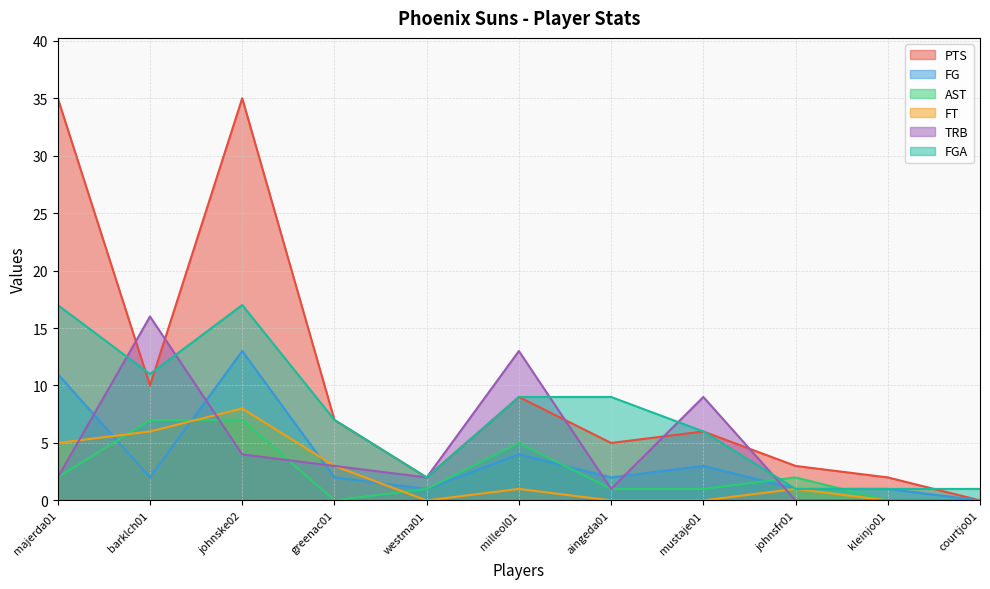

What is the label of the 6th point from the left?

milleol01